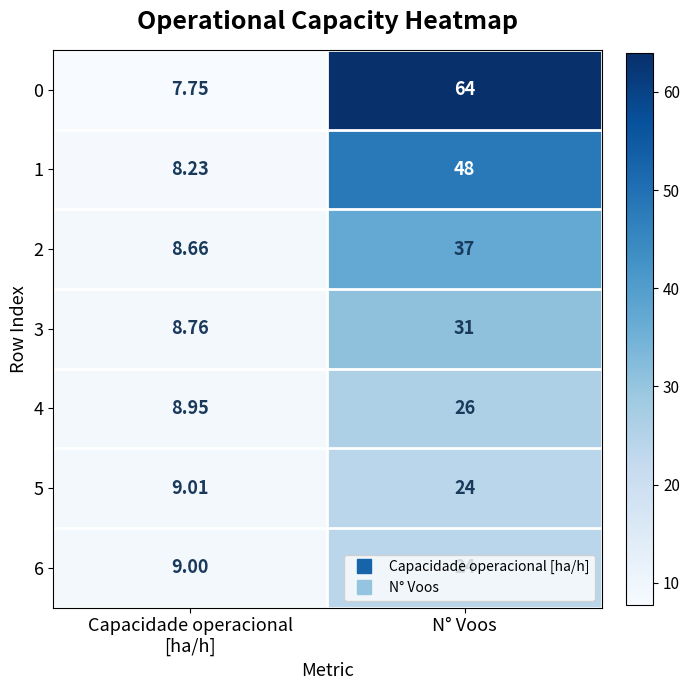

At which category does the chart reach its peak across all series?

N° Voos